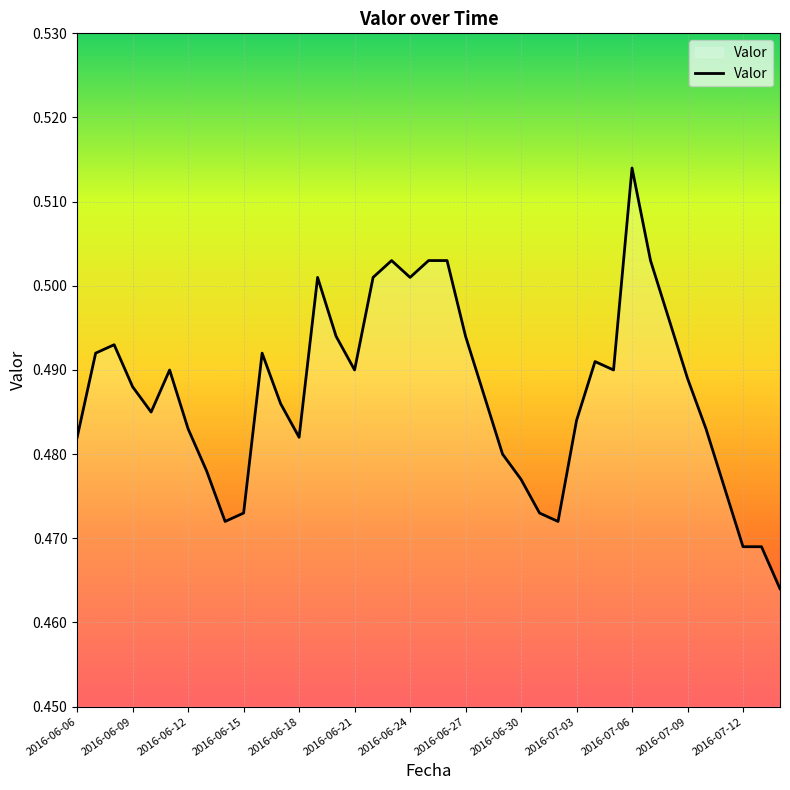

At which label is the value closest to 0?

2016-07-14